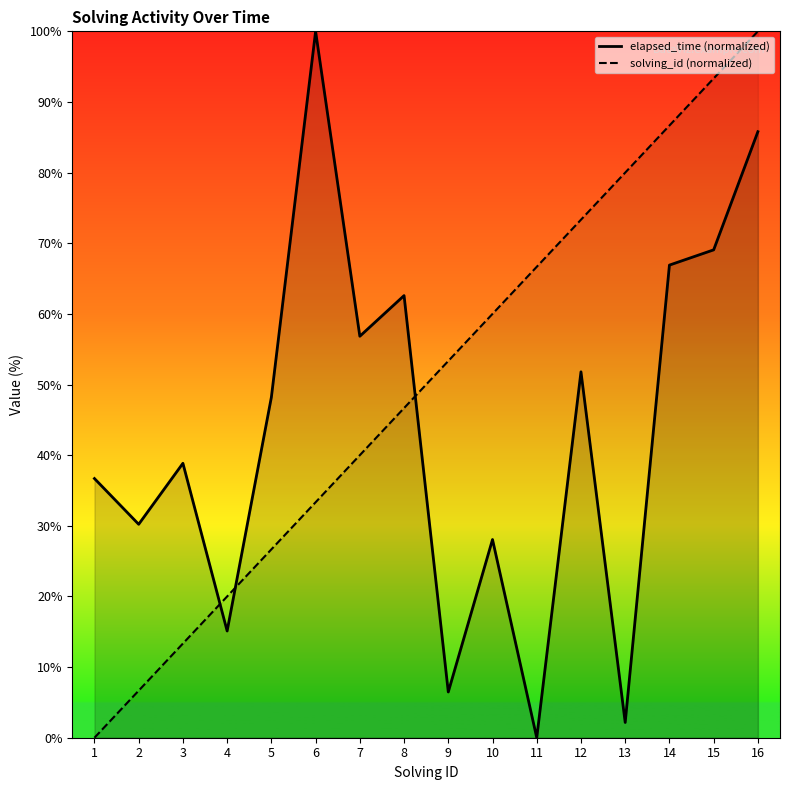

What are all the series names shown in the legend?

elapsed_time (normalized), solving_id (normalized)